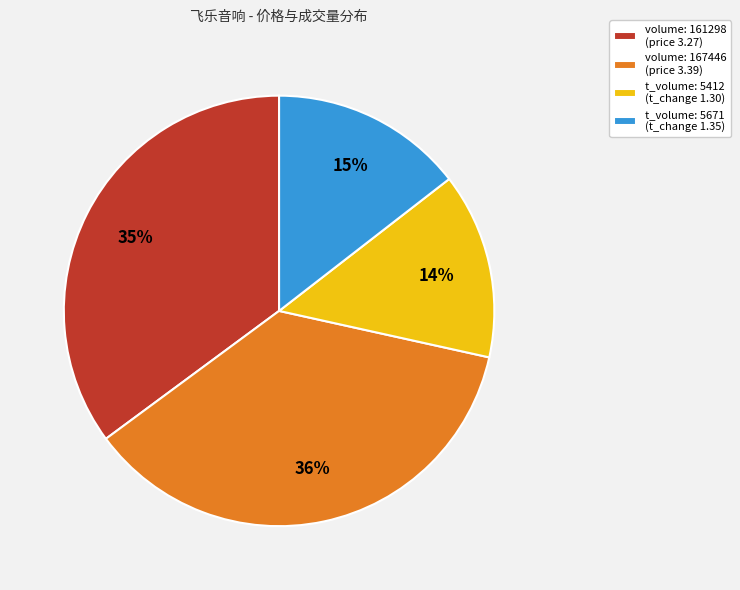

Rank the categories by value from highest to lowest.

volume: 167446 (price 3.39), volume: 161298 (price 3.27), t_volume: 5671 (t_change 1.35), t_volume: 5412 (t_change 1.30)